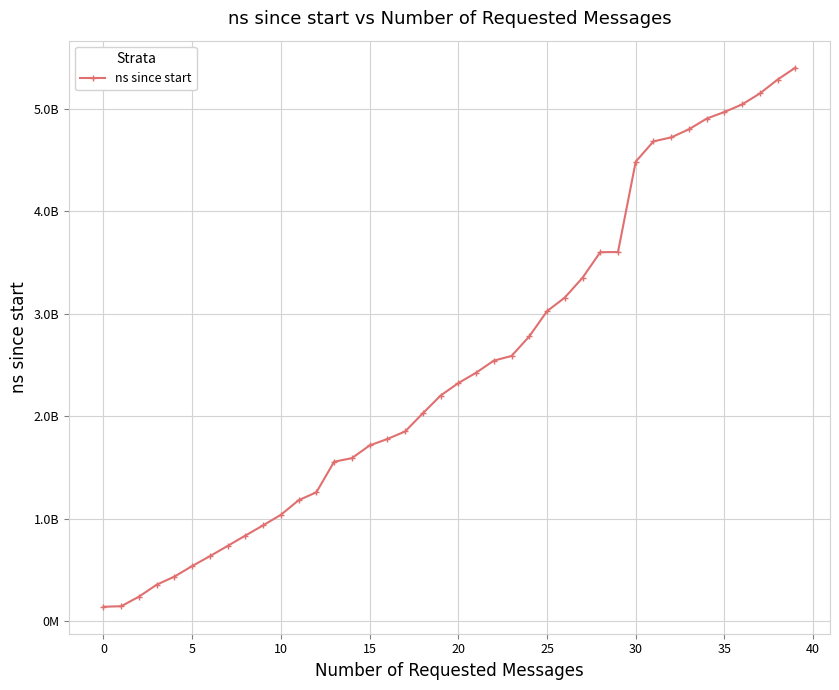

Is this an area chart (filled region under the line)?

No